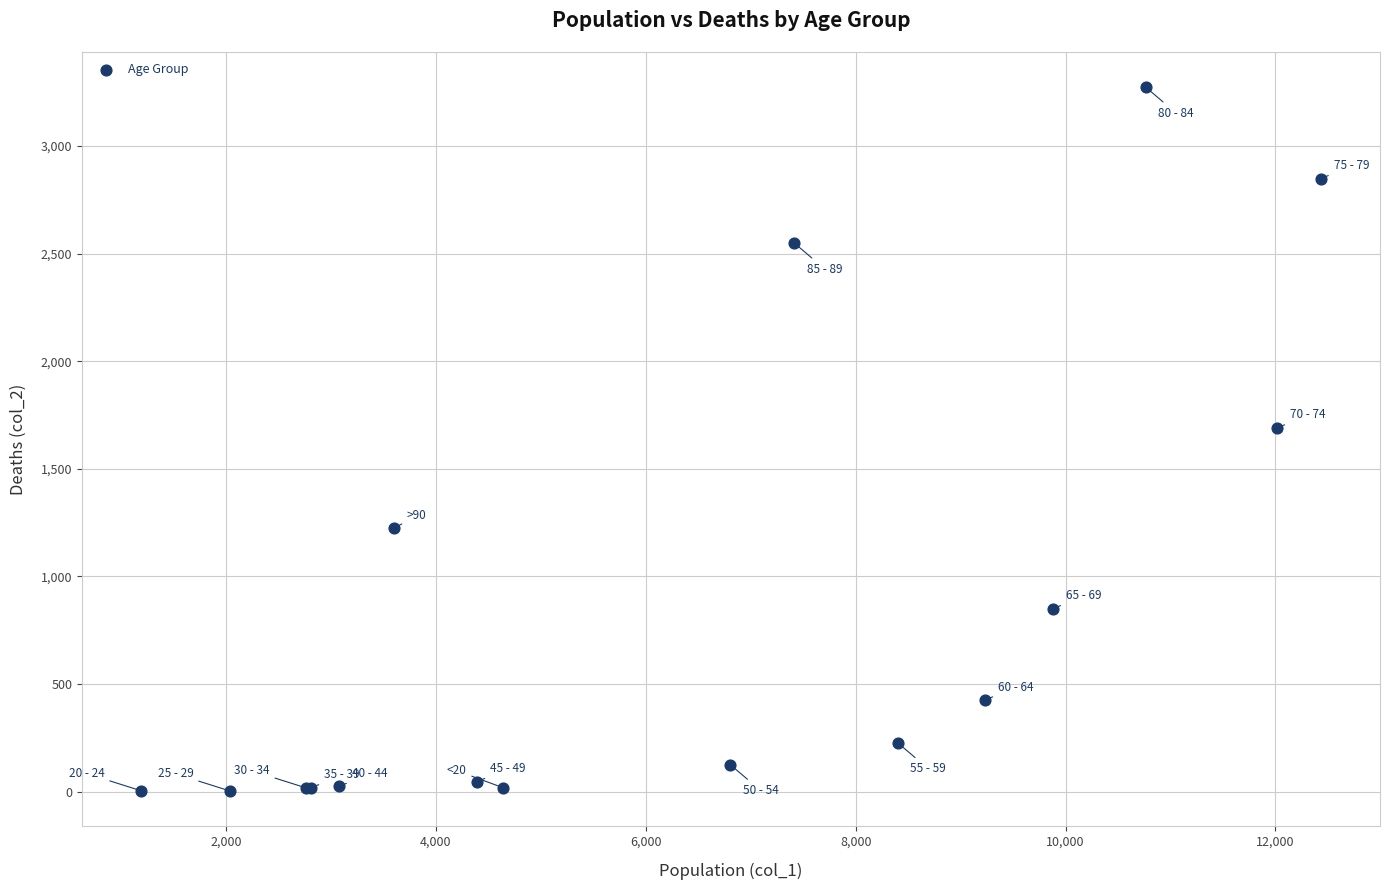

What Y value in the scatter plot is closest to 1638?

1690